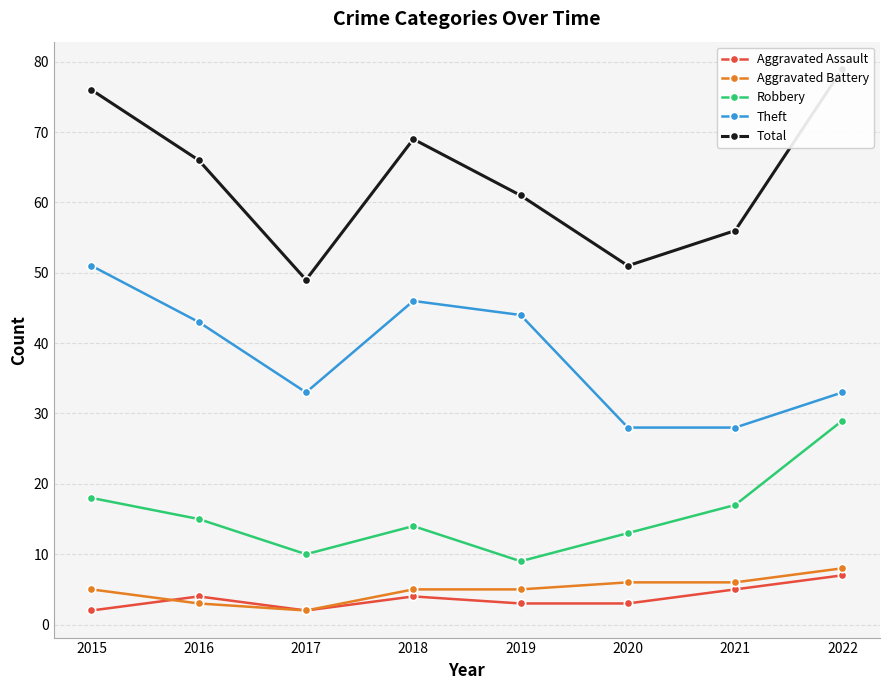

What value does the Aggravated Battery series have at 2020?

6